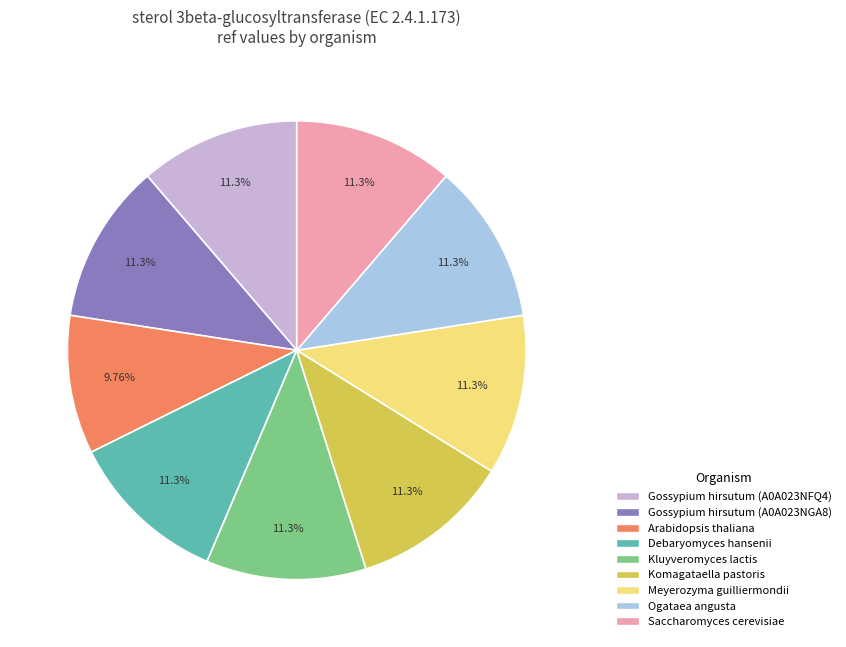

Approximately how many times larger is the value at Saccharomyces cerevisiae compared to Gossypium hirsutum (A0A023NGA8)?

1.0